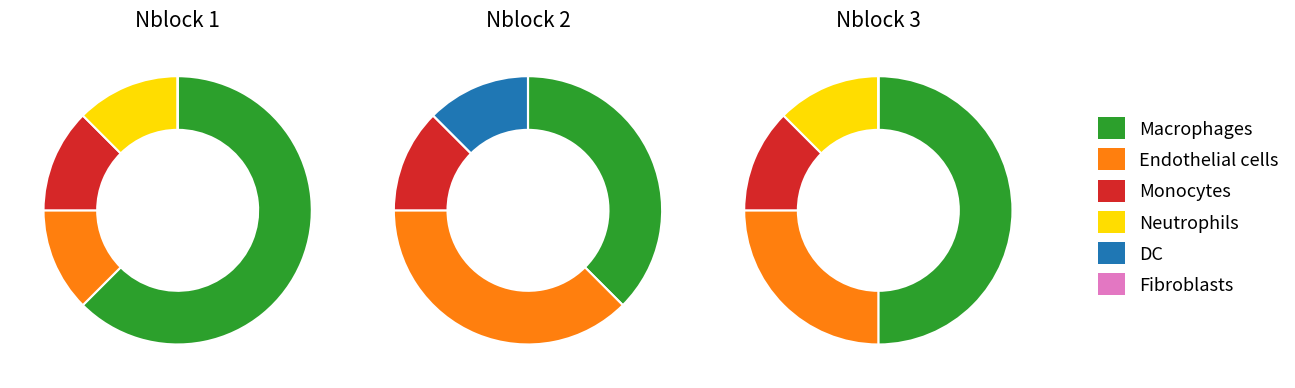

Is it true that 3 is 22% of the pie?

False